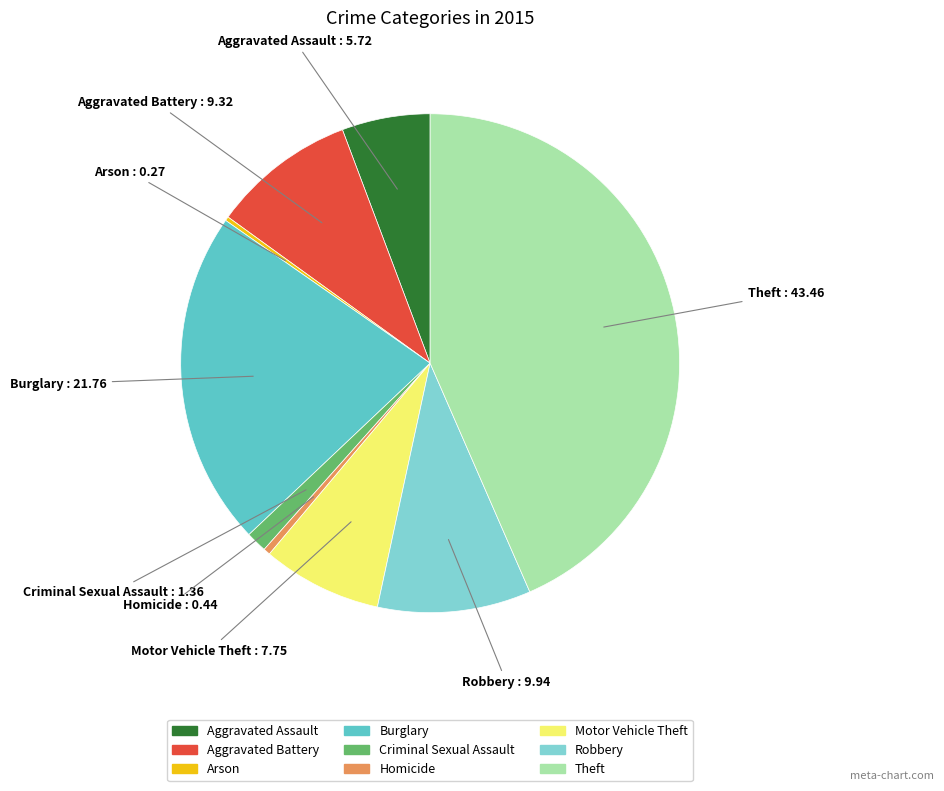

Is it true that Theft is 38% of the pie?

False